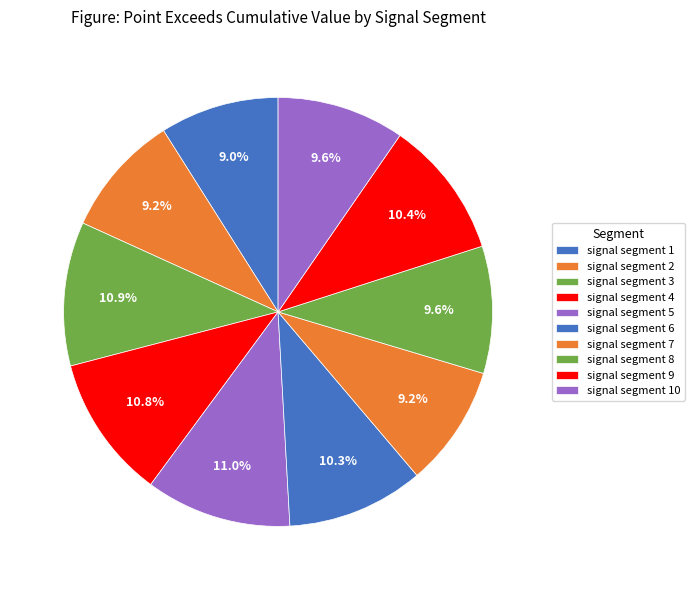

What is the largest slice in the pie chart?

signal segment 5